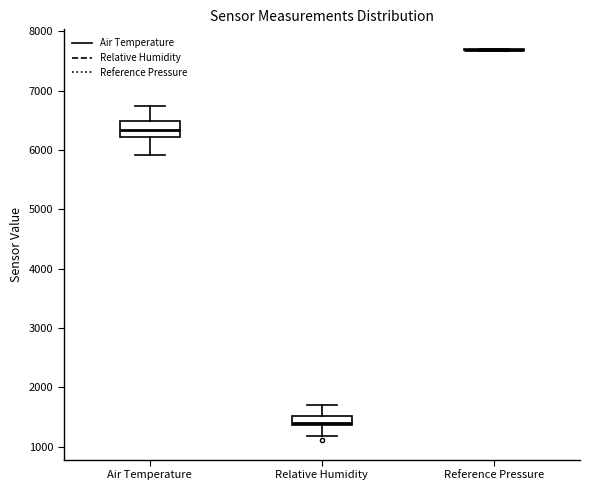

Reading left to right, transcribe this box plot: for each box, give where its median line is, the range the box spans, and where its two whiskers end, as read against the y-axis. The values are not printed on the chart, so give them approximately, as read against the axis.

Air Temperature: median 6300, box 6200 to 6500, whiskers 5900 to 6700
Relative Humidity: median 1400 (just above the box's lower edge), box 1400 to 1500, whiskers 1200 to 1700
Reference Pressure: box collapsed to a line at 7700, whiskers 7700 to 7700